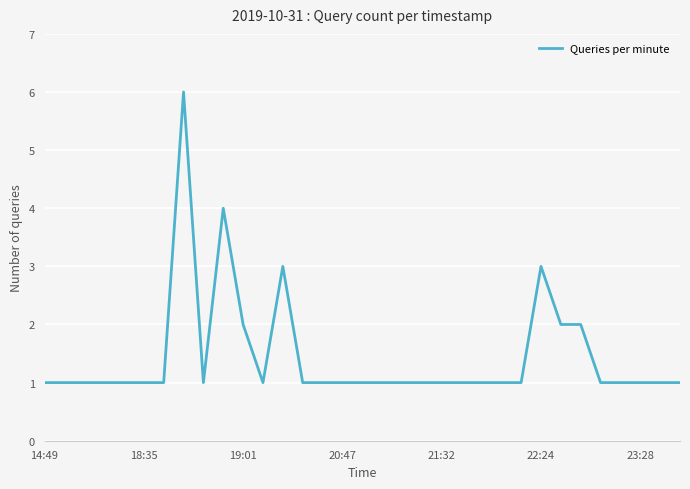

What is the maximum value shown in the chart?

6